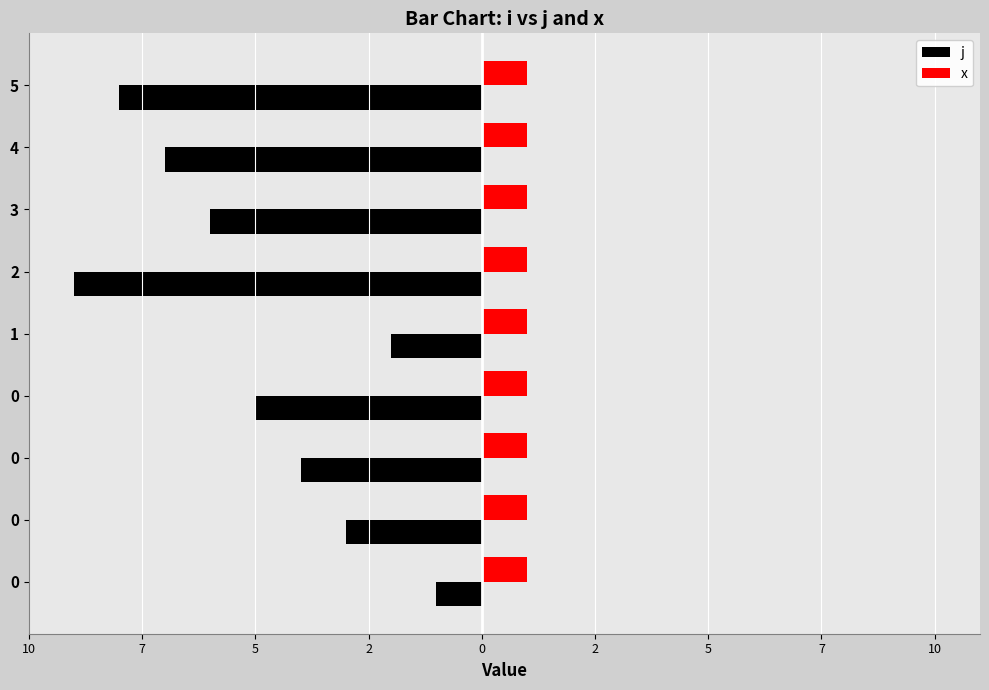

What are all the series names shown in the legend?

j, x